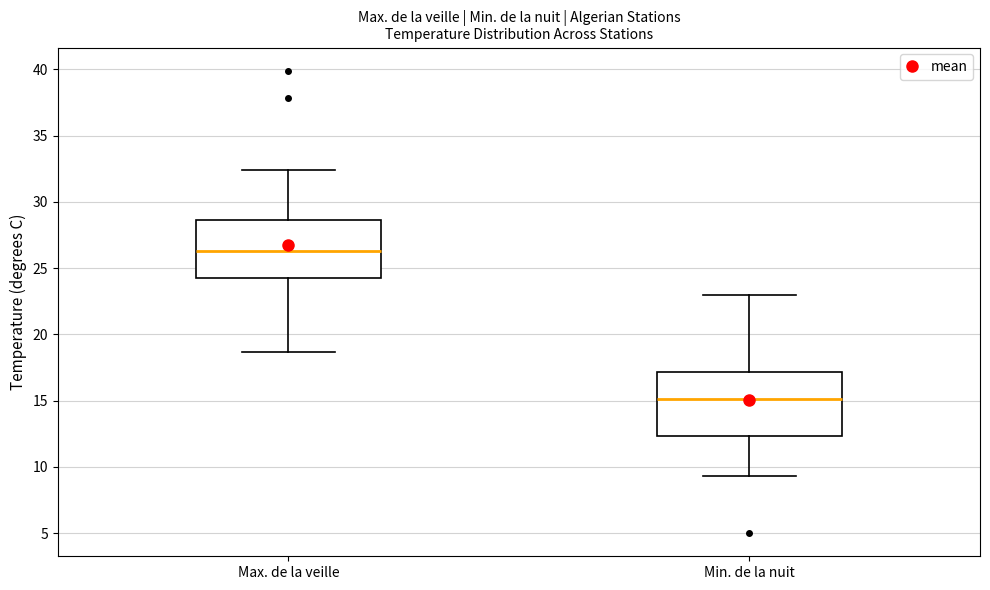

Where is the lower edge of the box for Min. de la nuit on the y-axis? The values are not printed on the chart, so give them approximately, as read against the axis.

12.5